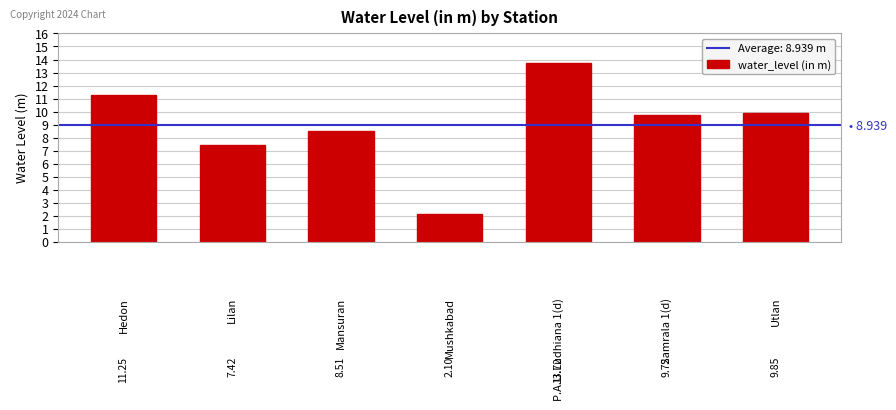

Does the chart contain stacked bars?

No